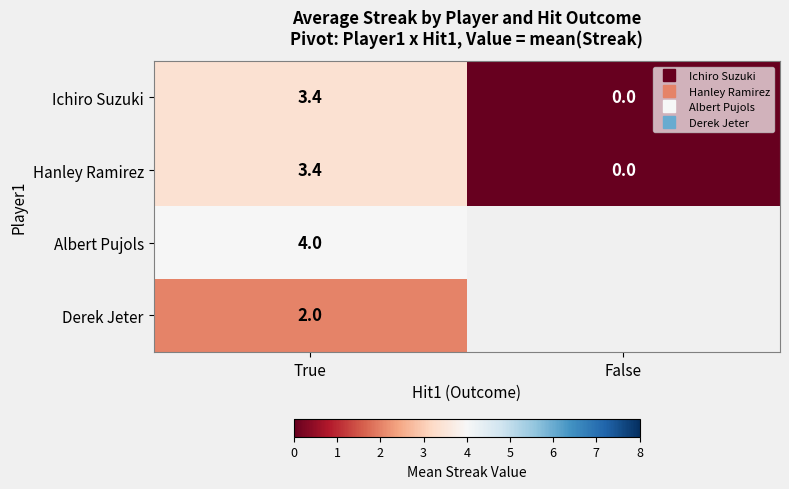

At which label is Hanley Ramirez closest to 1?

False